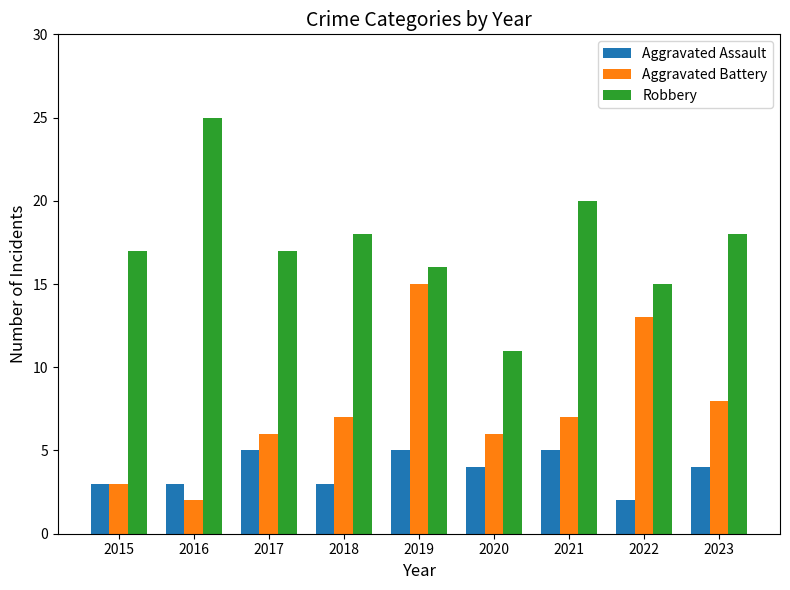

What is the value of the Aggravated Assault bar at the 9th from the left?

4